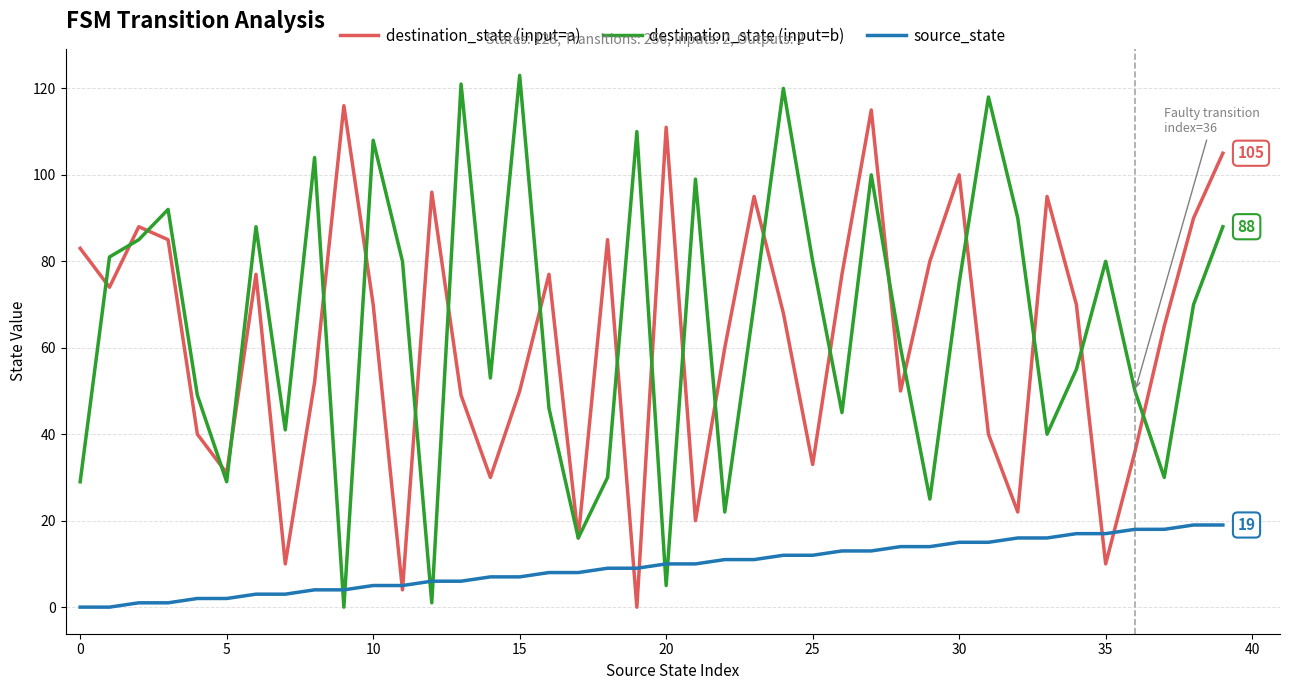

Rank the series by their maximum value, from highest to lowest.

destination_state (input=b), destination_state (input=a), source_state